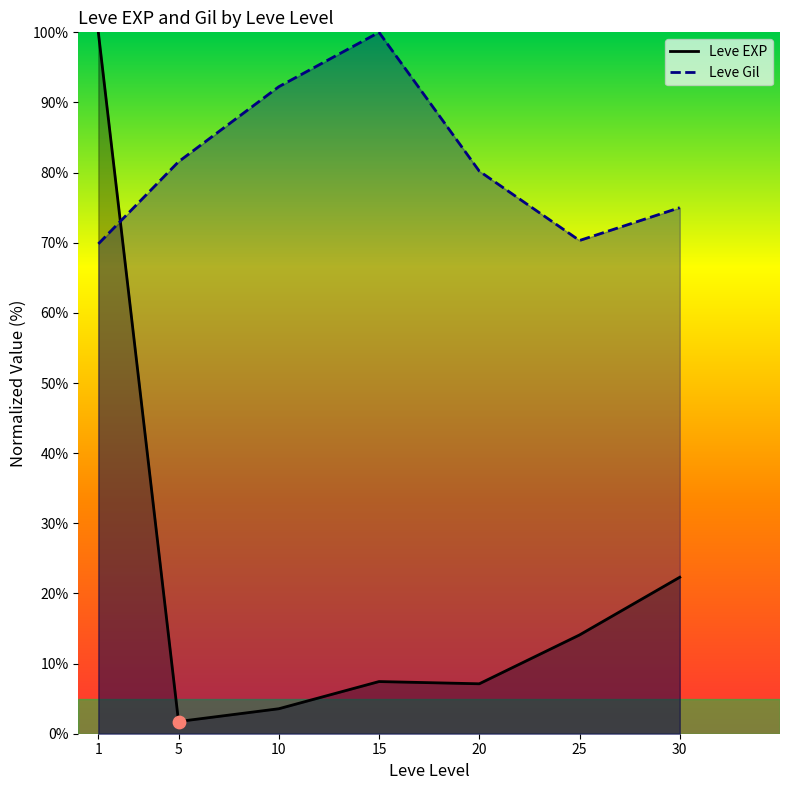

At how many categories does at least one series exceed 97?

2